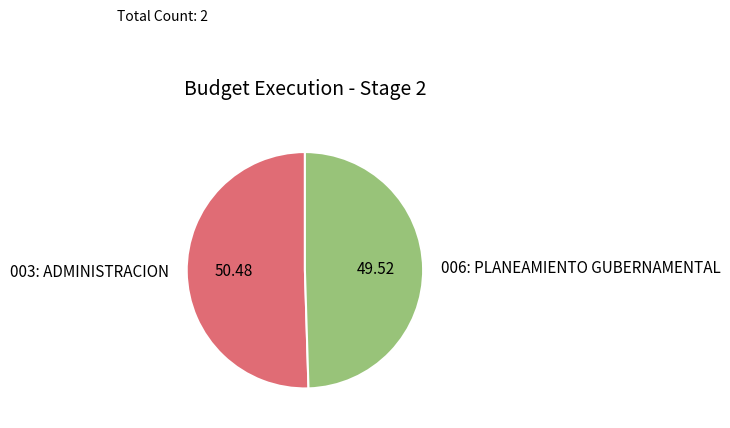

Which has a higher value, 006: PLANEAMIENTO GUBERNAMENTAL or 003: ADMINISTRACION?

003: ADMINISTRACION